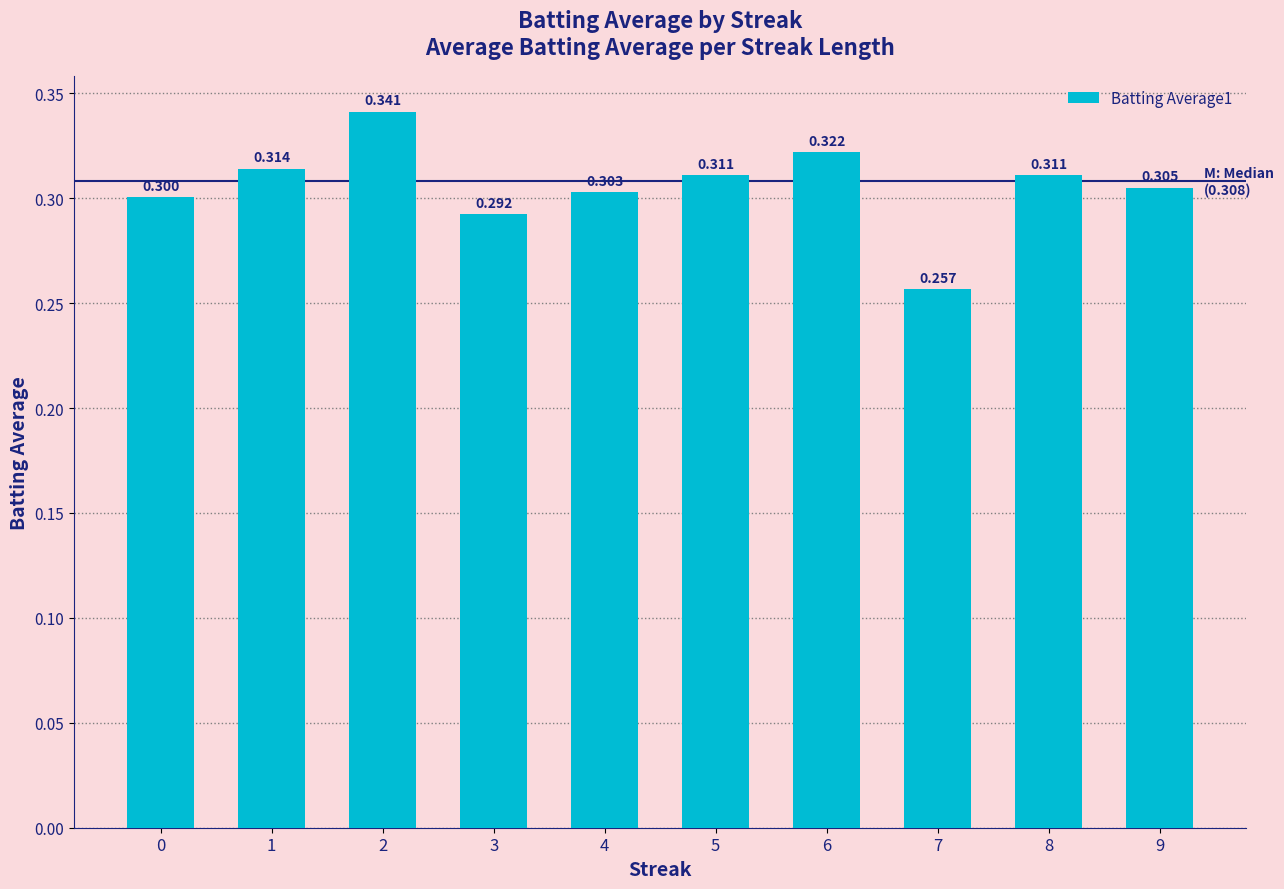

What is the sum of the values at 6 and 4?

0.6